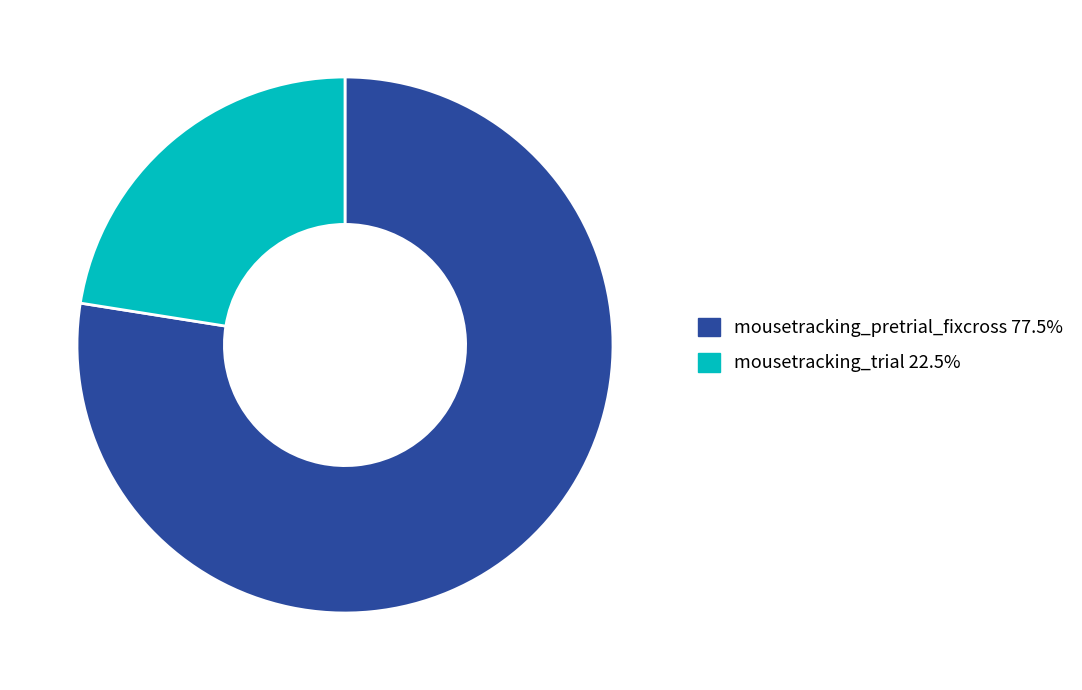

Approximately how many times larger is the value at mousetracking_trial 22.5% compared to mousetracking_pretrial_fixcross 77.5%?

0.3